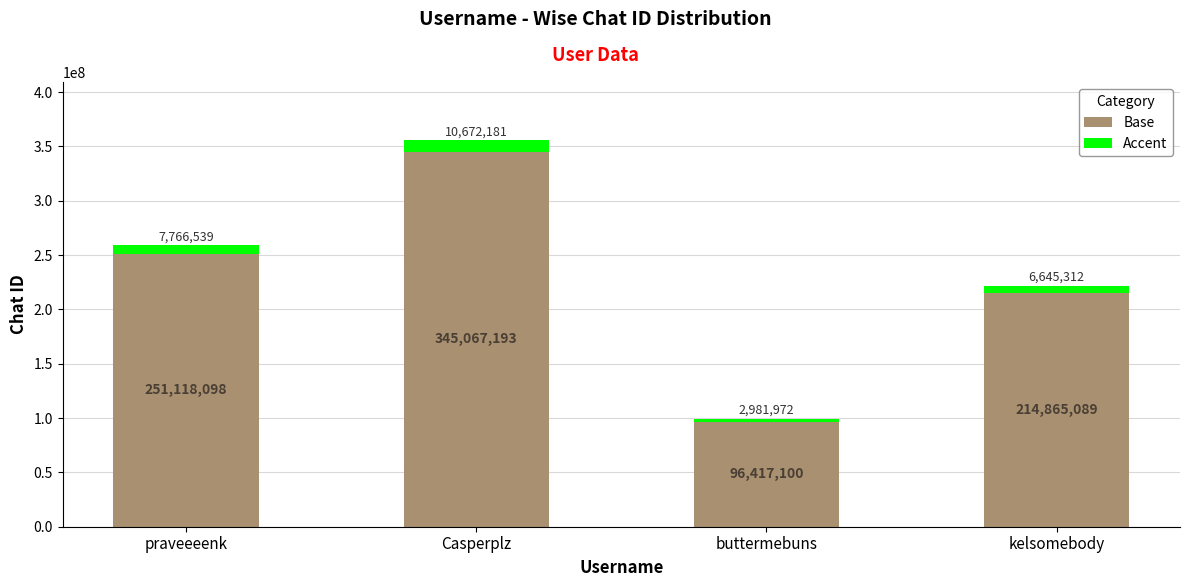

How many bars are there in total?

4